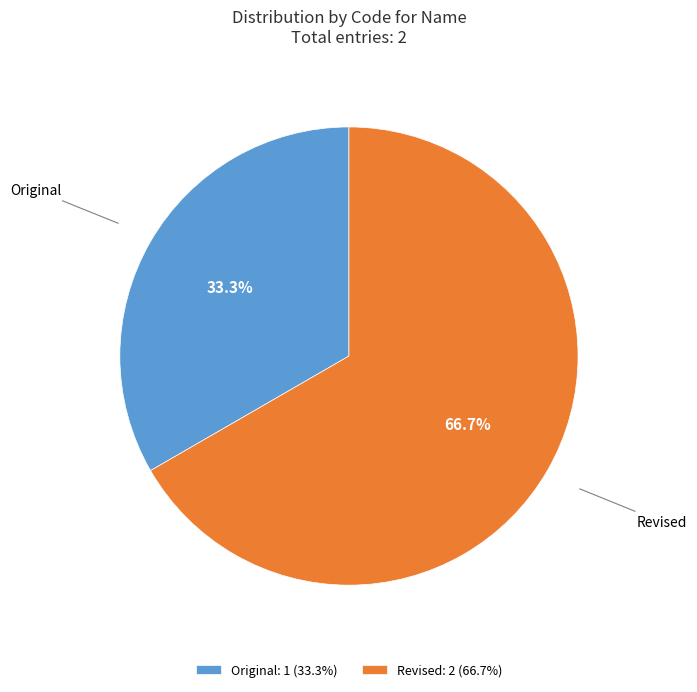

What is the smallest slice in the pie chart?

Original